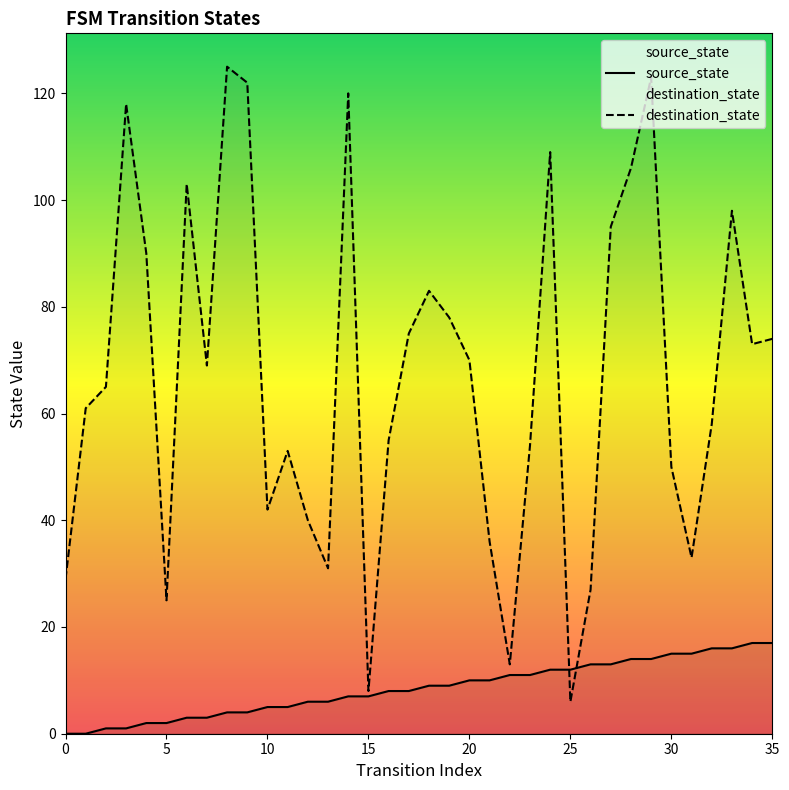

At which category does the chart reach its peak across all series?

8